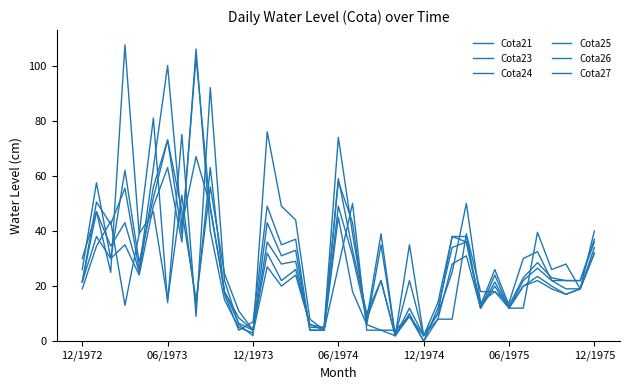

Does the chart display data point markers on the line(s)?

No